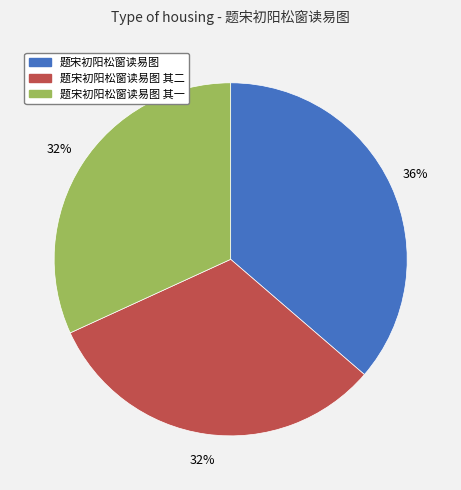

Between 题宋初阳松窗读易图 and 题宋初阳松窗读易图 其二, which is larger?

题宋初阳松窗读易图